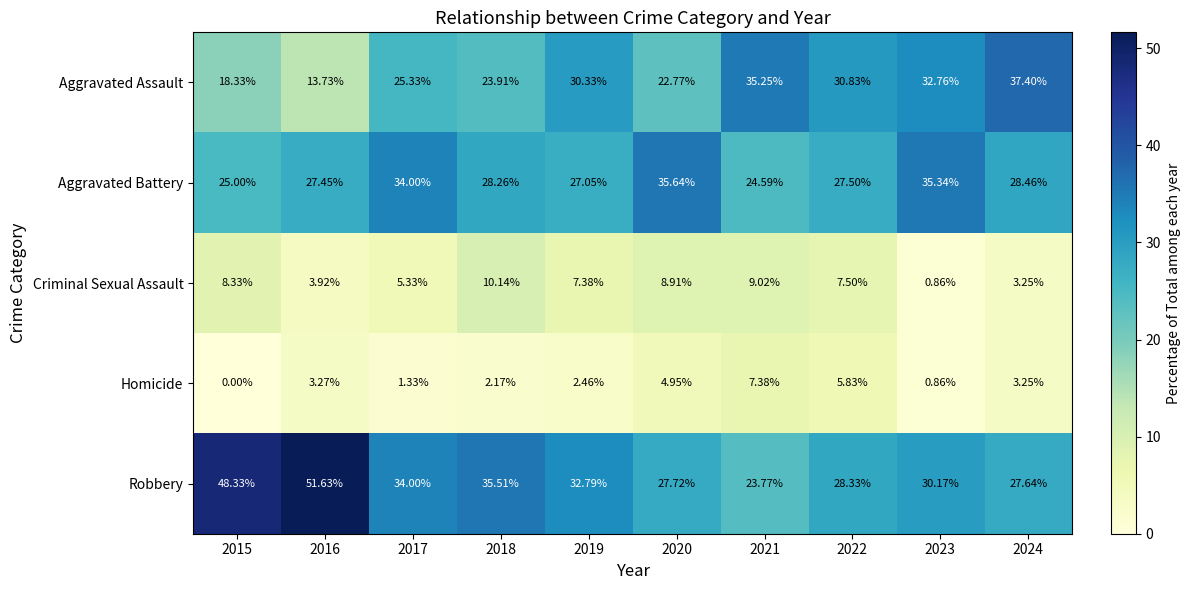

At 2018, list the series in order from largest to smallest.

Robbery, Aggravated Battery, Aggravated Assault, Criminal Sexual Assault, Homicide